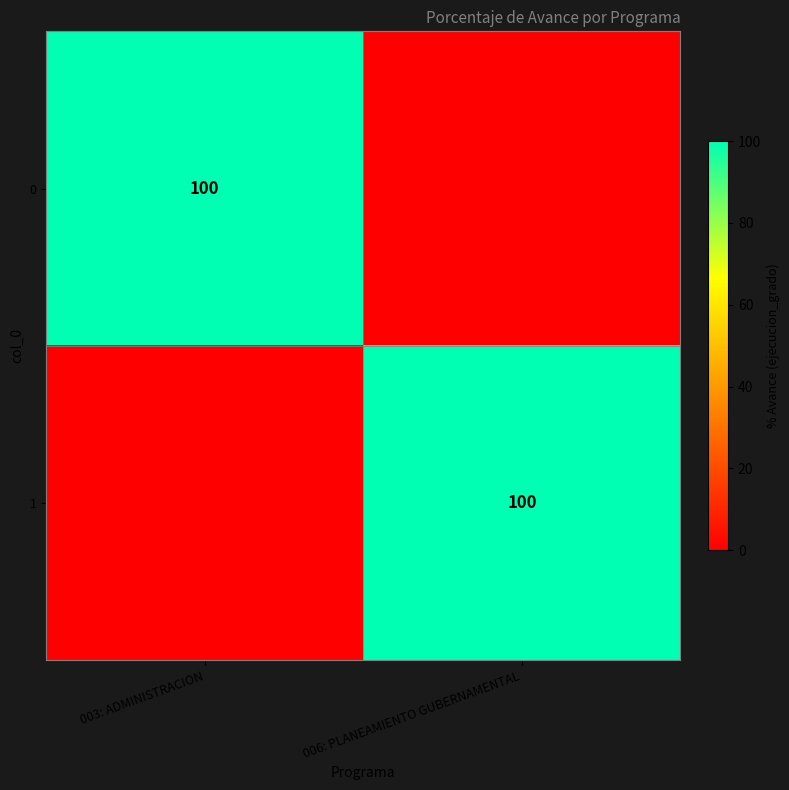

How many data points does each series have?

2